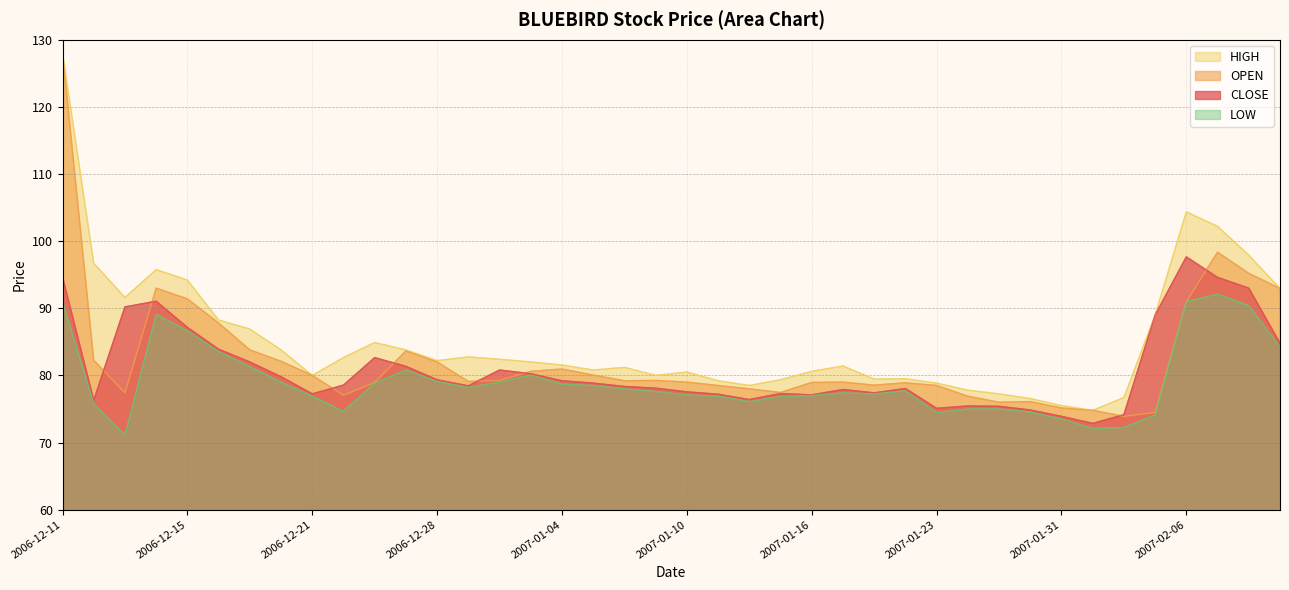

True or false: HIGH and LOW intersect in this chart.

False